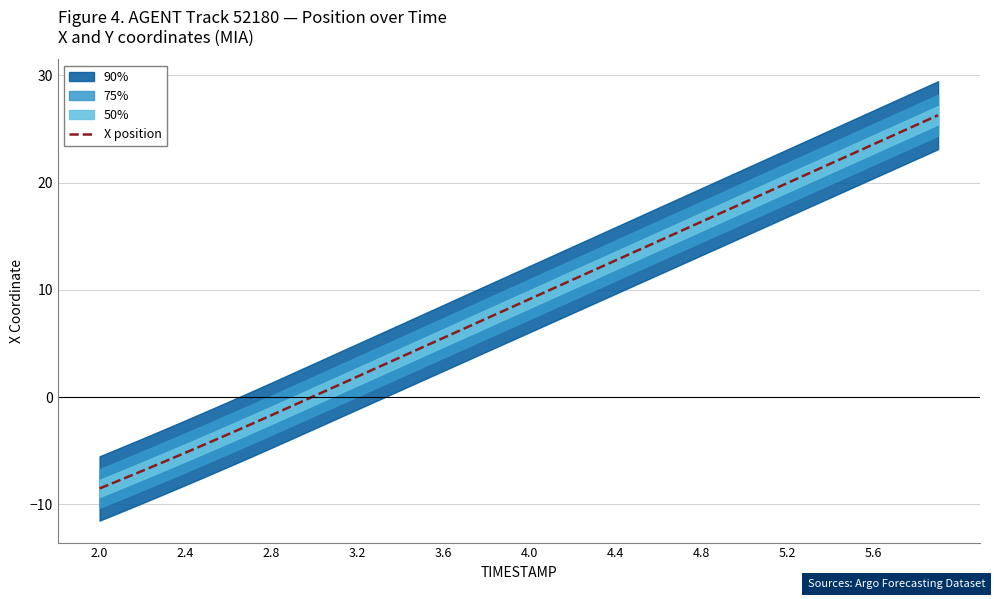

What is the highest value of the X position series?

26.3